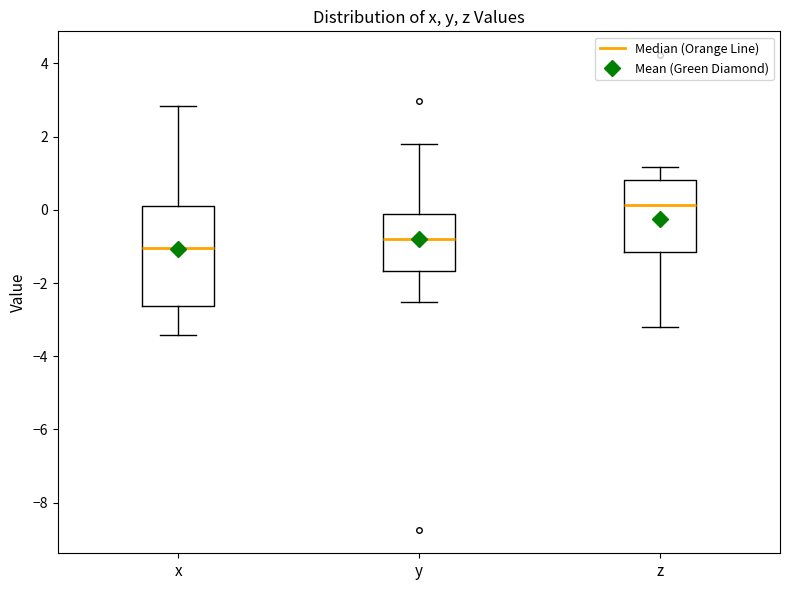

Reading left to right, transcribe this box plot: for each box, give where its median line is, the range the box spans, and where its two whiskers end, as read against the y-axis. The values are not printed on the chart, so give them approximately, as read against the axis.

x: median -1.0, box -2.6 to 0.2, whiskers -3.4 to 2.8
y: median -0.8, box -1.6 to -0.2, whiskers -2.6 to 1.8
z: median 0.2, box -1.2 to 0.8, whiskers -3.2 to 1.2